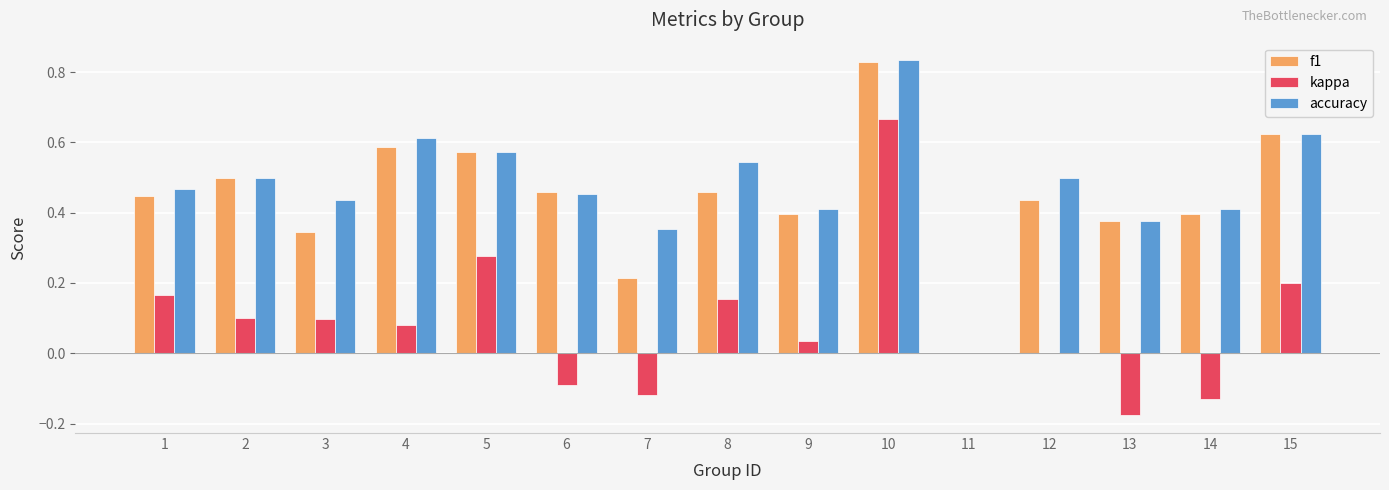

What is the total value across all series at 8?

1.2